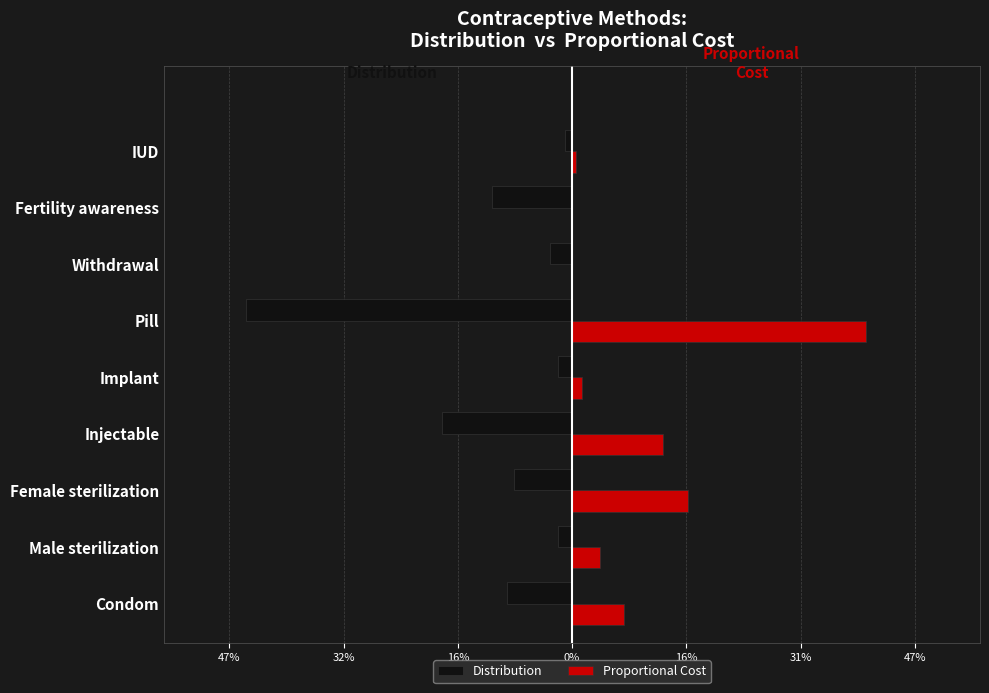

What are all the series names shown in the legend?

Distribution, Proportional Cost